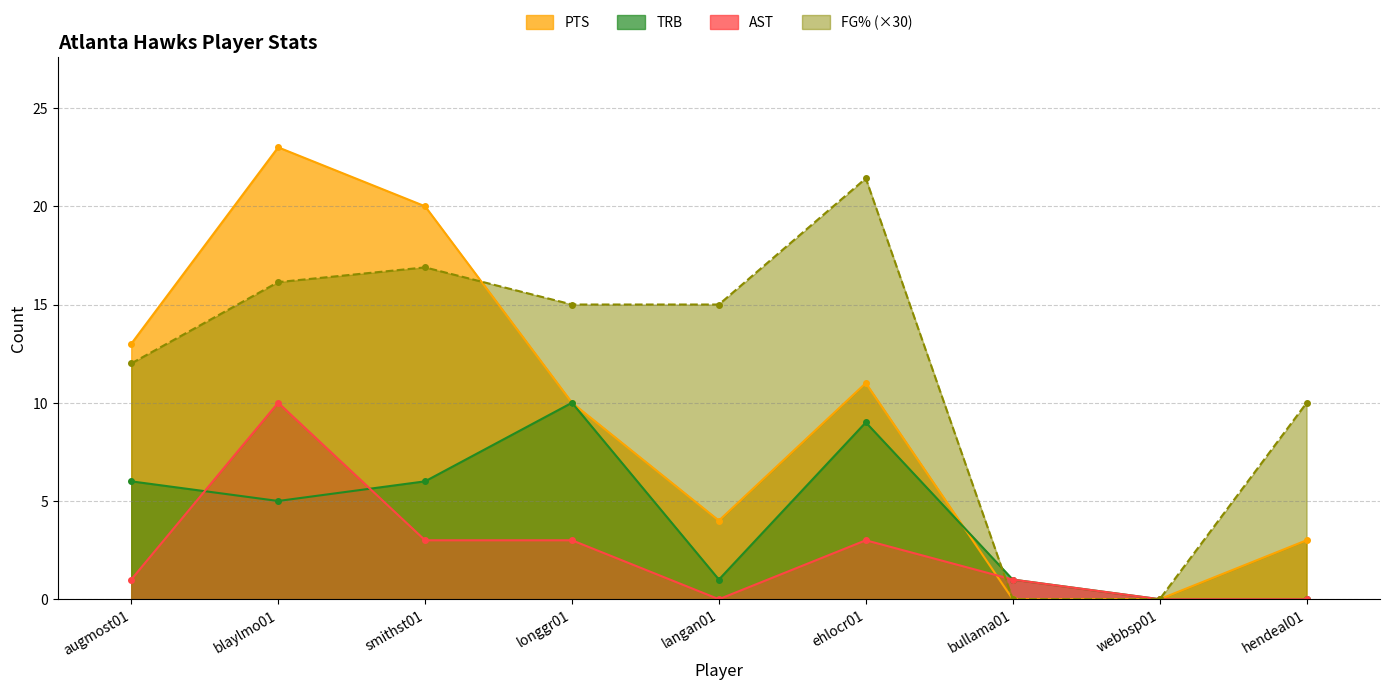

Reading left to right, extract all data points from this chart.

FG%: 12.0	16.1	16.9	15.0	15.0	21.4	0.0	0.0	10.0
PTS: 13.0	23.0	20.0	10.0	4.0	11.0	0.0	0.0	3.0
TRB: 6.0	5.0	6.0	10.0	1.0	9.0	1.0	0.0	0.0
AST: 1.0	10.0	3.0	3.0	0.0	3.0	1.0	0.0	0.0